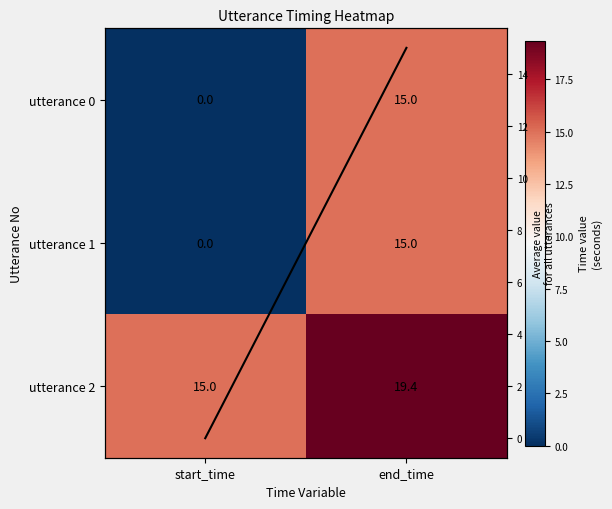

How many values in utterance 0 are above zero?

1